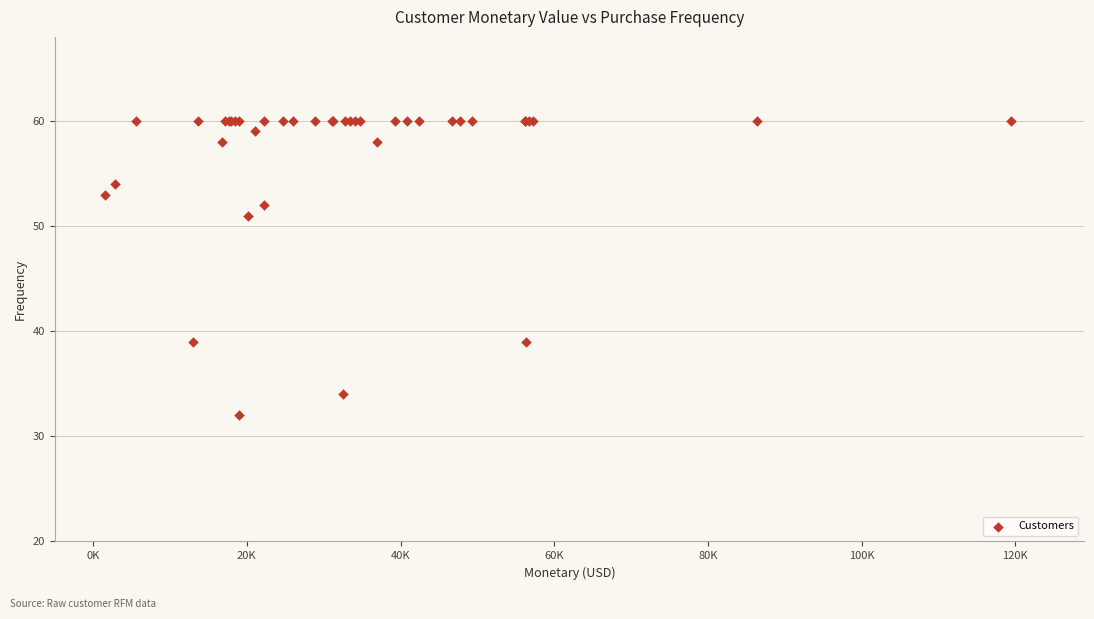

What Y value in the scatter plot is closest to 46?

51